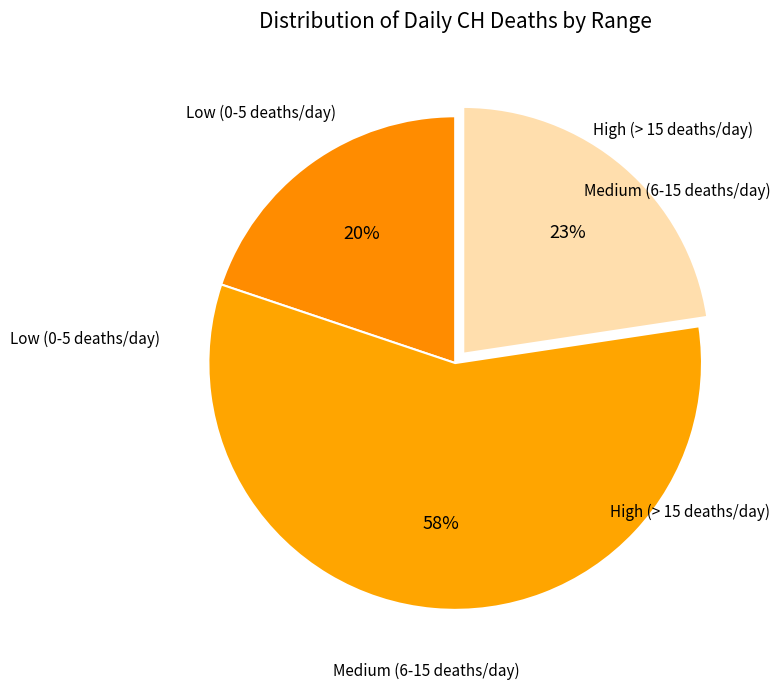

How many segments does this pie chart have?

3